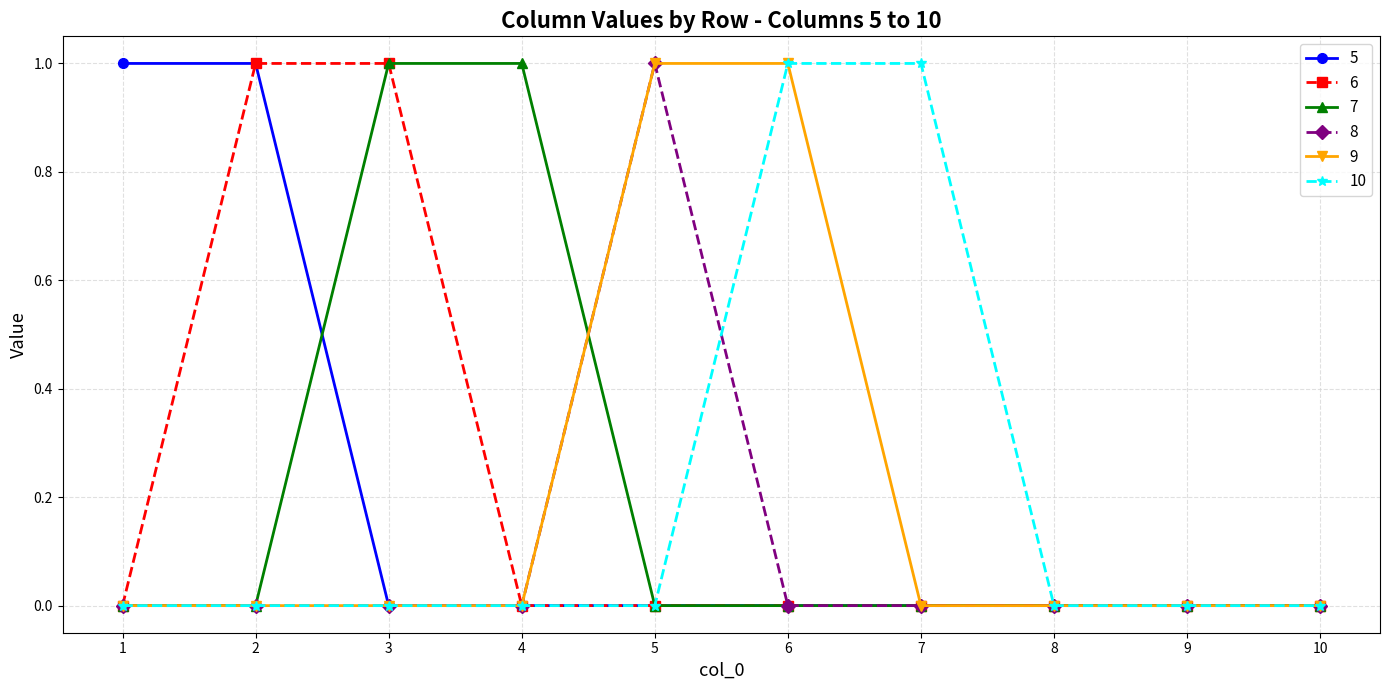

Is it true that 10 equals -1 at 9?

False